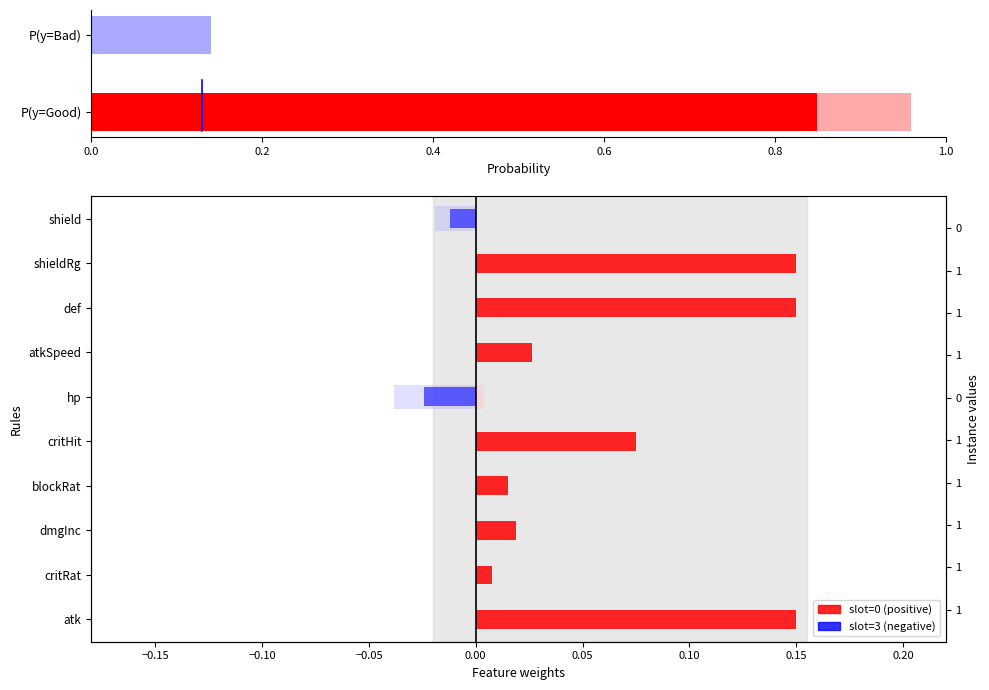

Reading left to right, what are all the values shown in this chart?

slot=0 (positive): 0.1	0.0	0.0	0.0	0.1	0.0	0.0	0.1	0.1	0.0
slot=3 (negative): 0.0	0.0	0.0	0.0	0.0	-0.0	0.0	0.0	0.0	-0.0